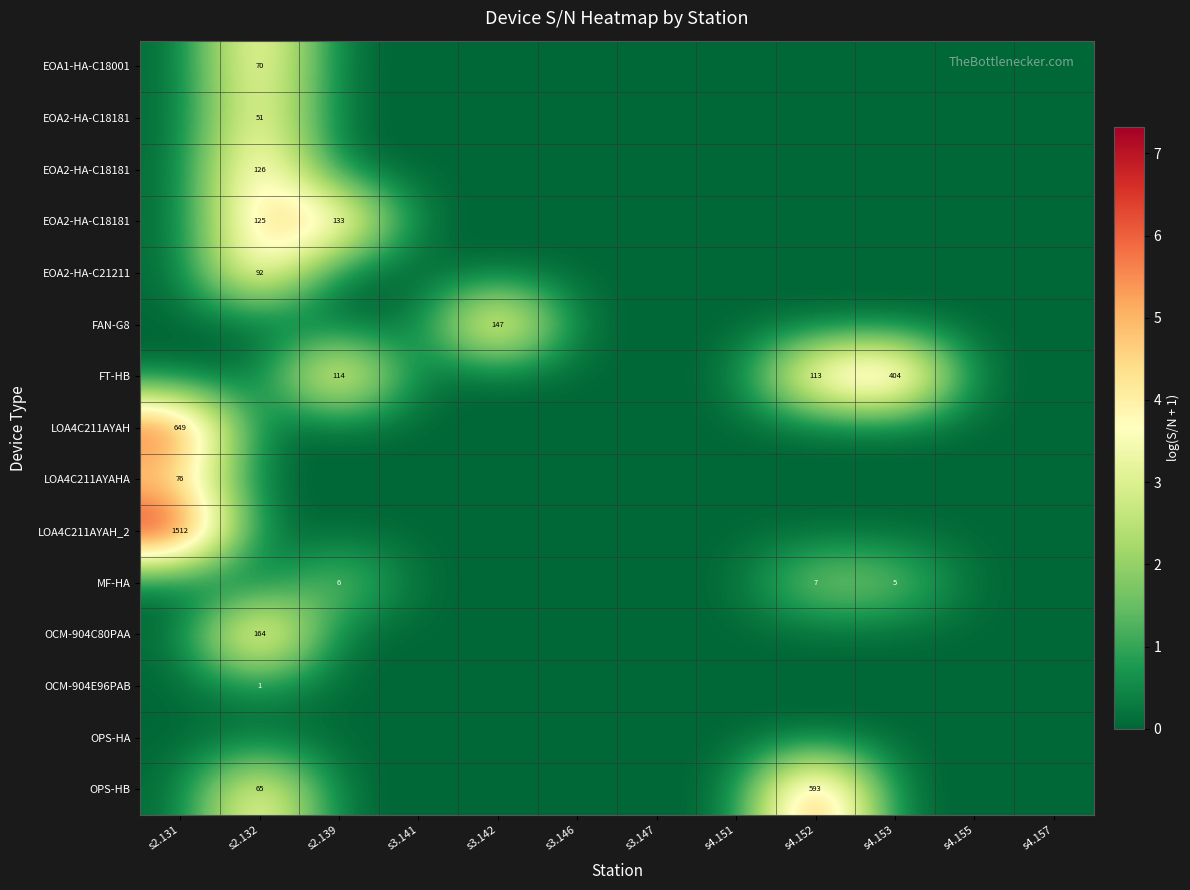

Rank the categories by row_7 value from highest to lowest.

s2.131, s2.132, s2.139, s3.141, s3.142, s3.146, s3.147, s4.151, s4.152, s4.153, s4.155, s4.157